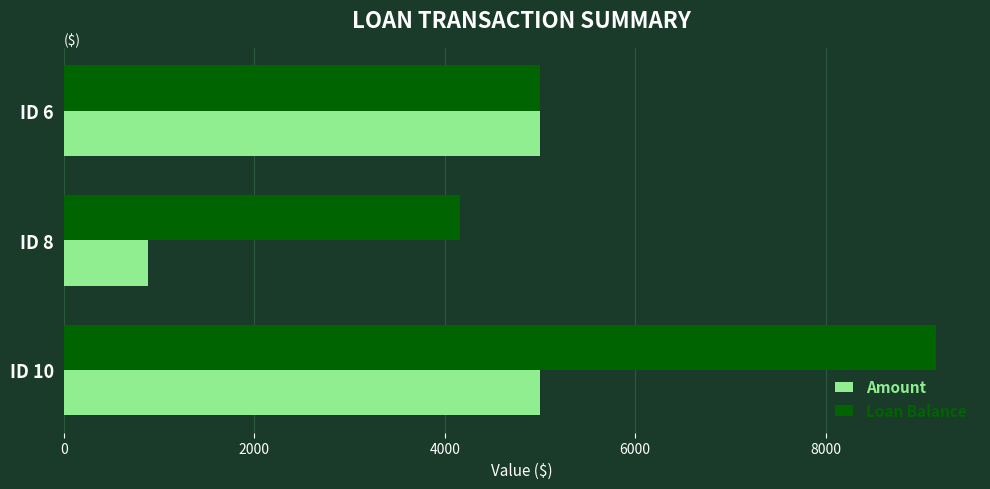

What is the average value of the Amount series?

3629.2